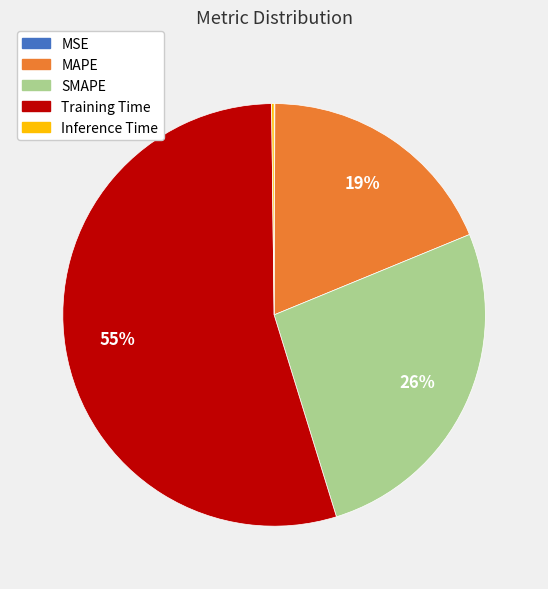

To the nearest percent, what is the average slice percentage?

20%